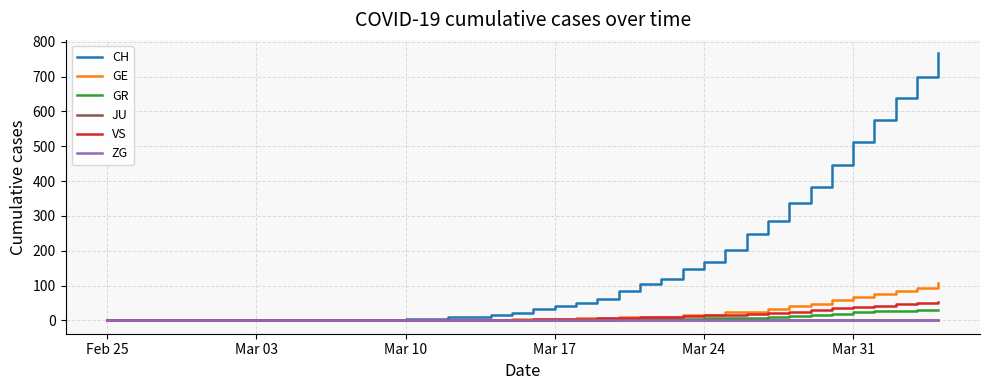

Which series has the largest range (max minus min)?

CH